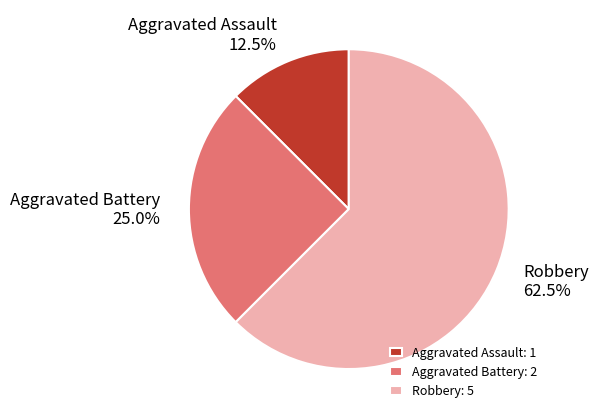

Which category accounts for the majority?

Robbery